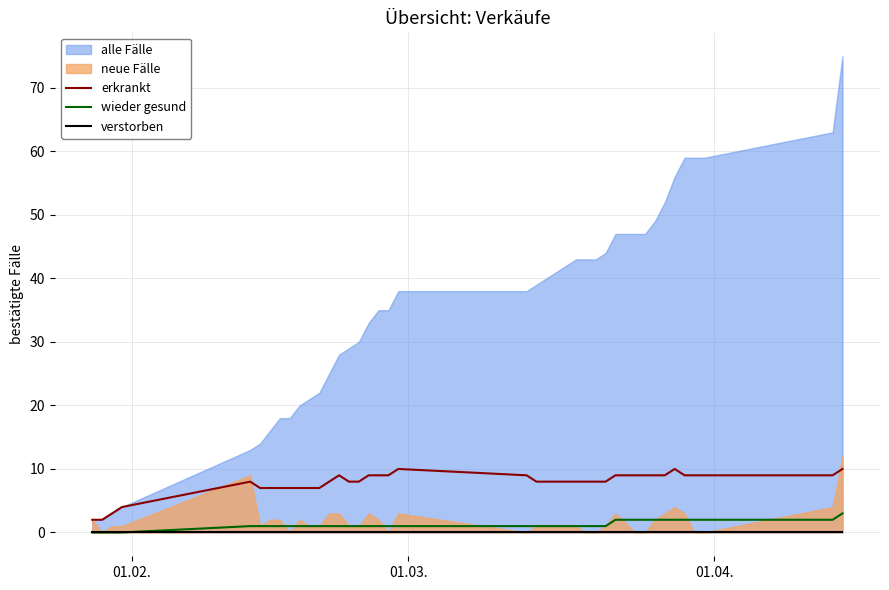

True or false: erkrankt and wieder gesund cross at least once.

False